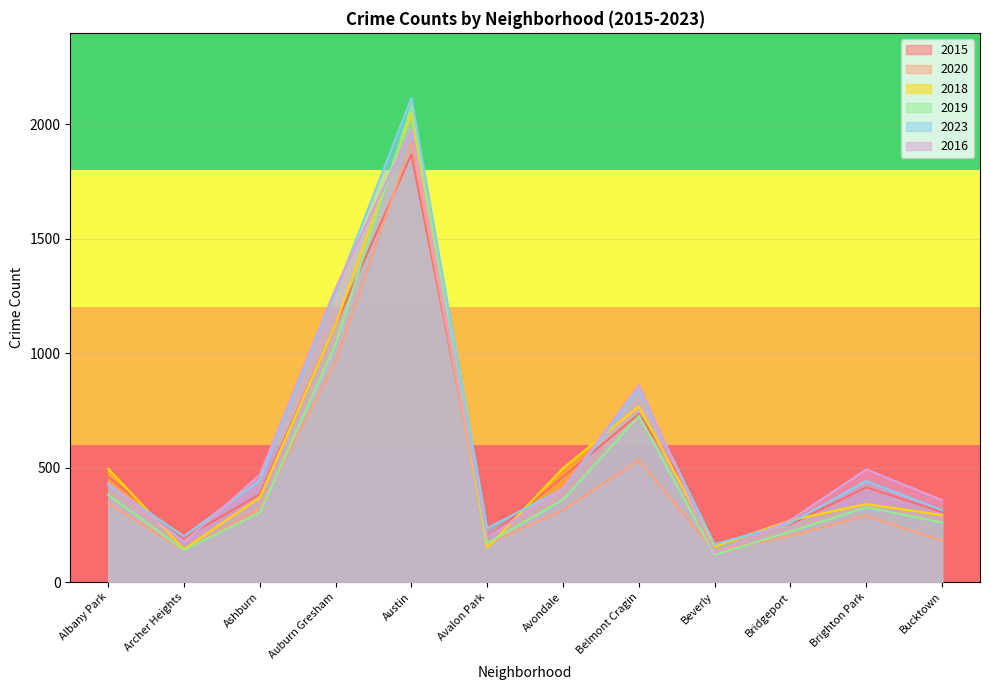

Which series has the widest spread of values?

2019